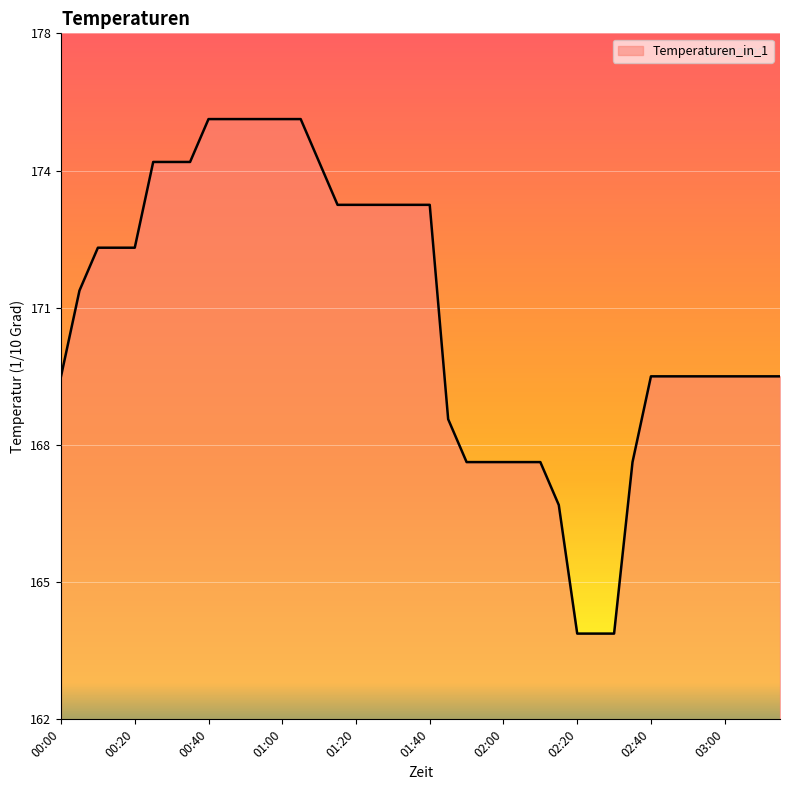

Does the chart display data point markers on the line(s)?

No